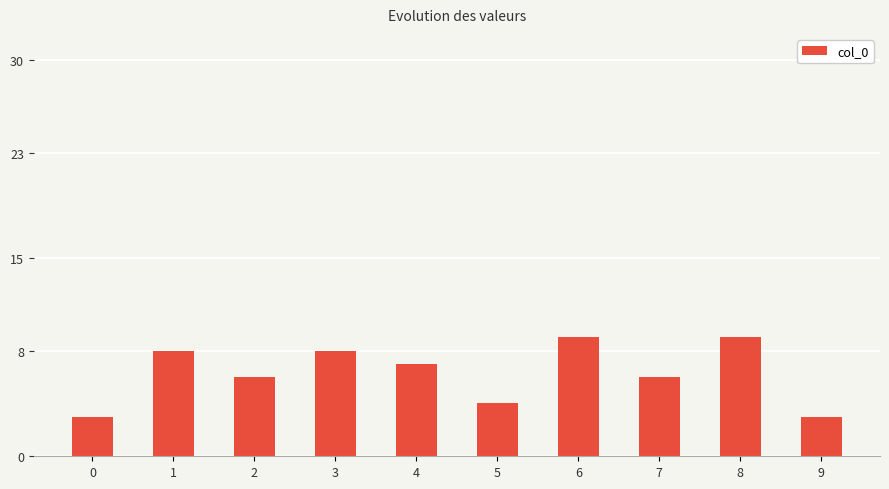

What is the change in value from 7 to 9?

-3